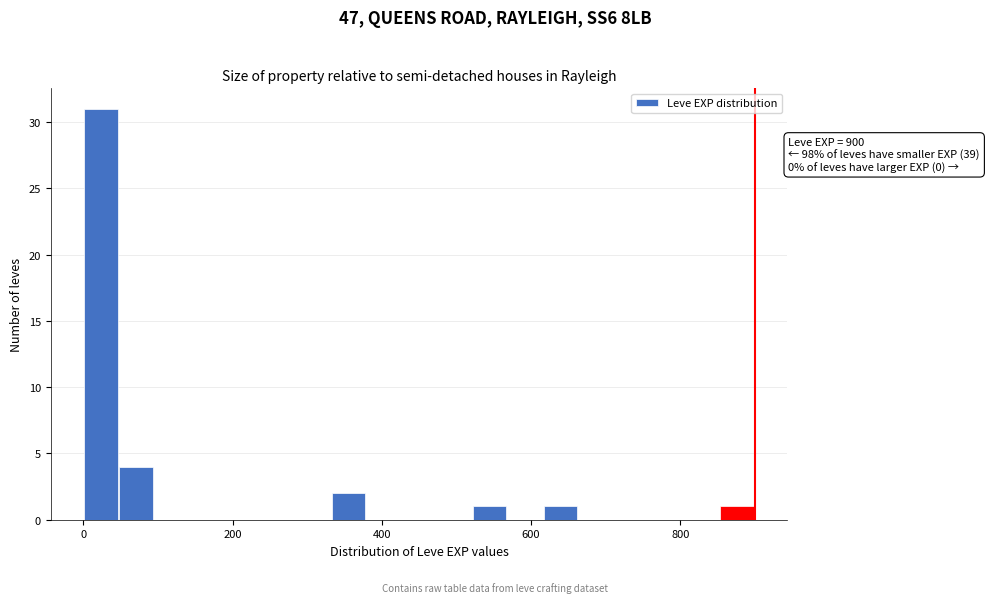

Around what value on the x-axis is the tallest bar? Give the approximate position of its centre, as read against the axis.

20